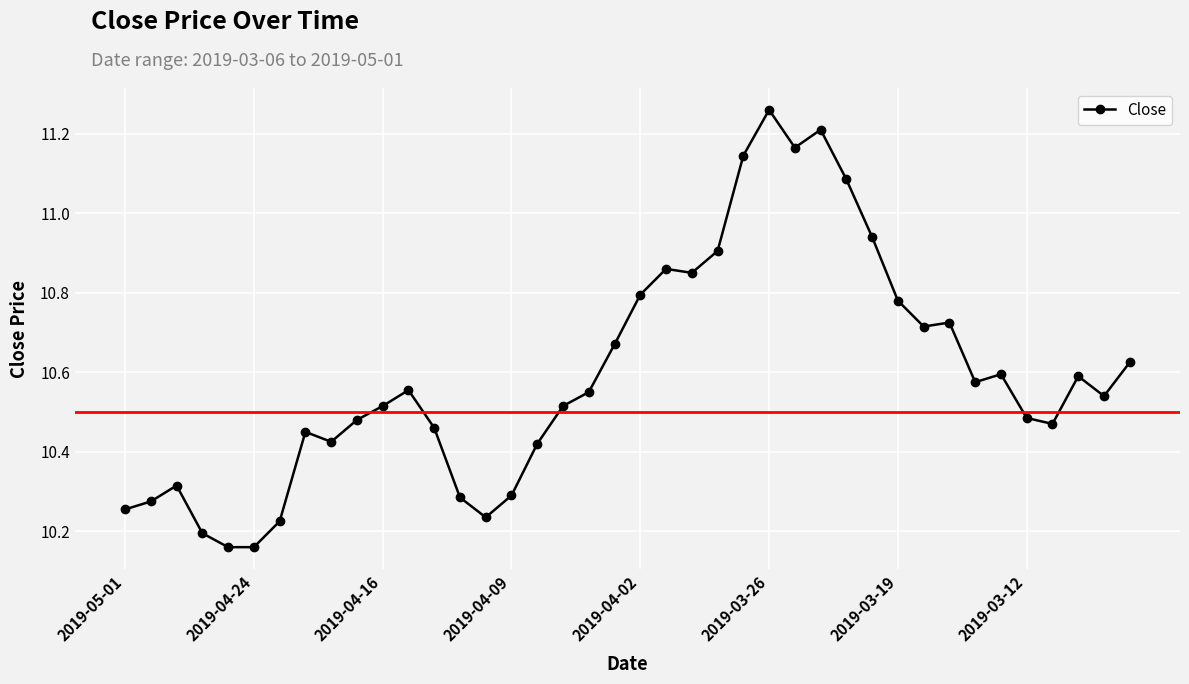

True or false: there are more than 1 points higher than both neighbors.

True